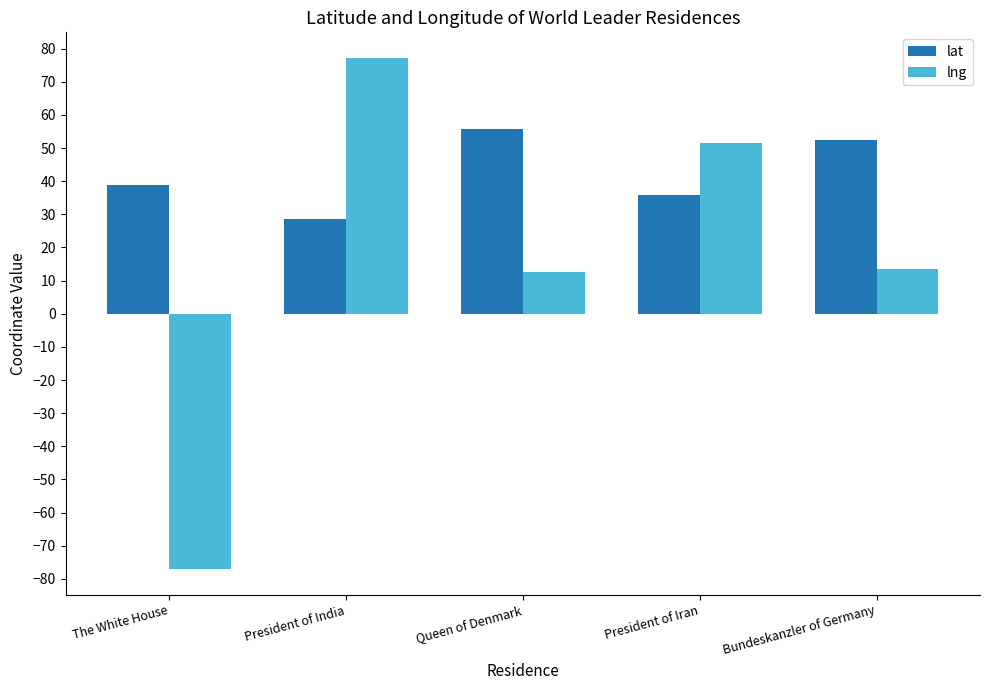

The lat series shows 65.3 at The White House. True or false?

False